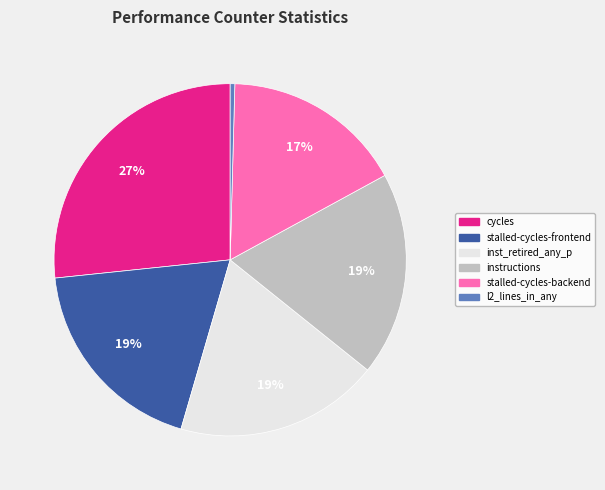

Count the number of slices in the pie.

6